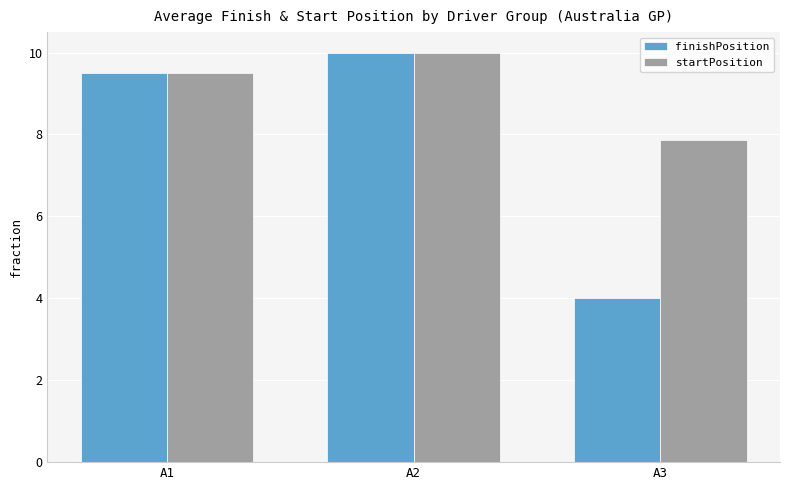

Which series has the widest spread of values?

finishPosition